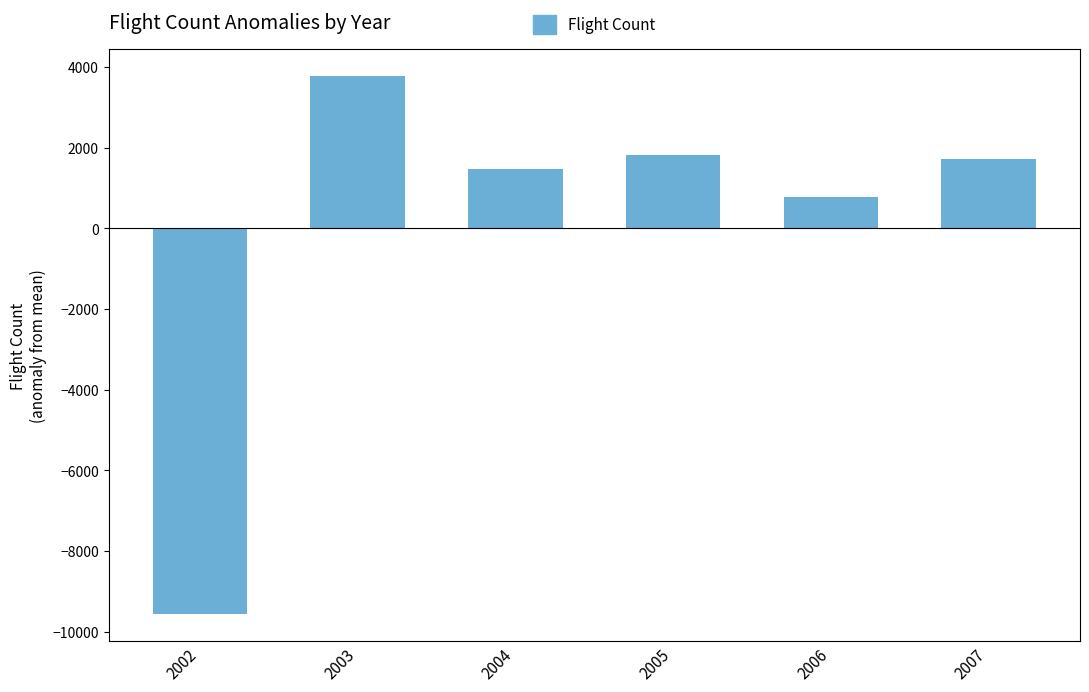

What is the difference between the values at 2007 and 2003?

2076